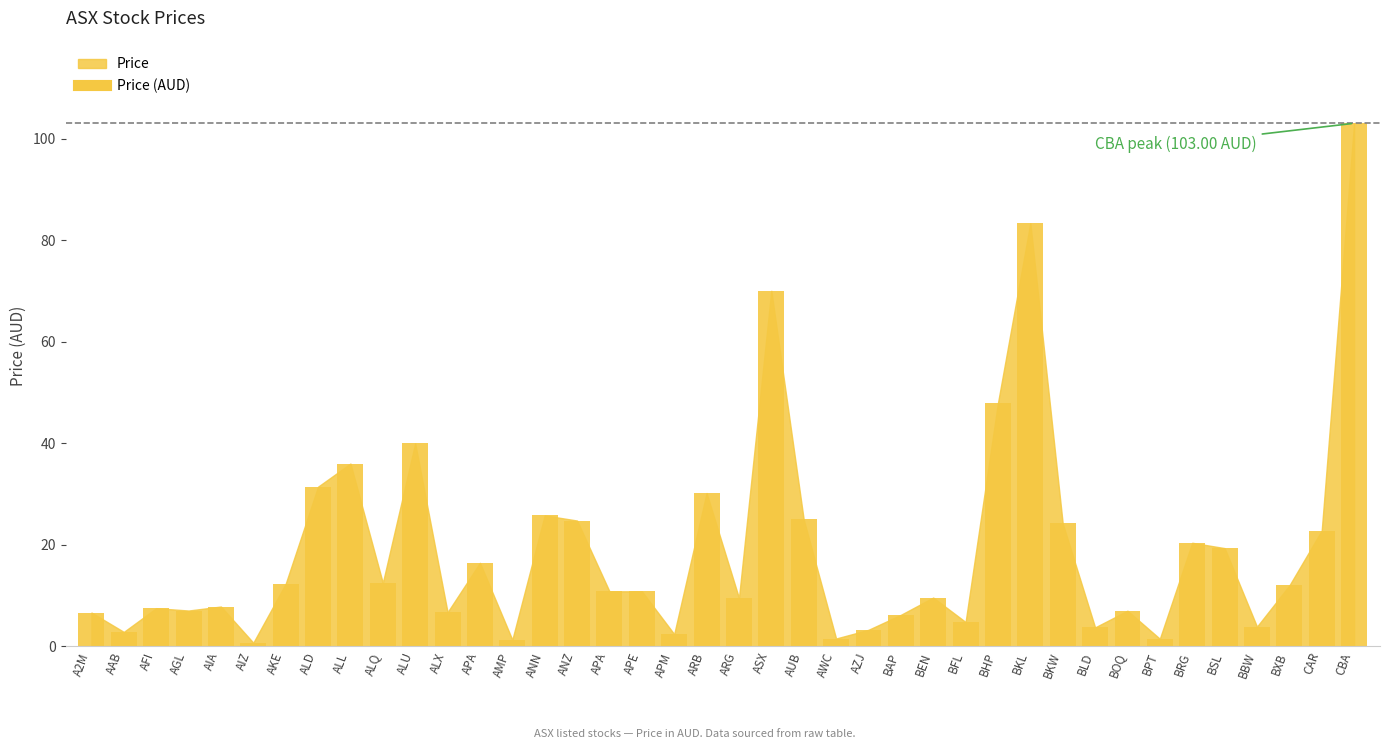

What is the approximate value at APM?

2.4